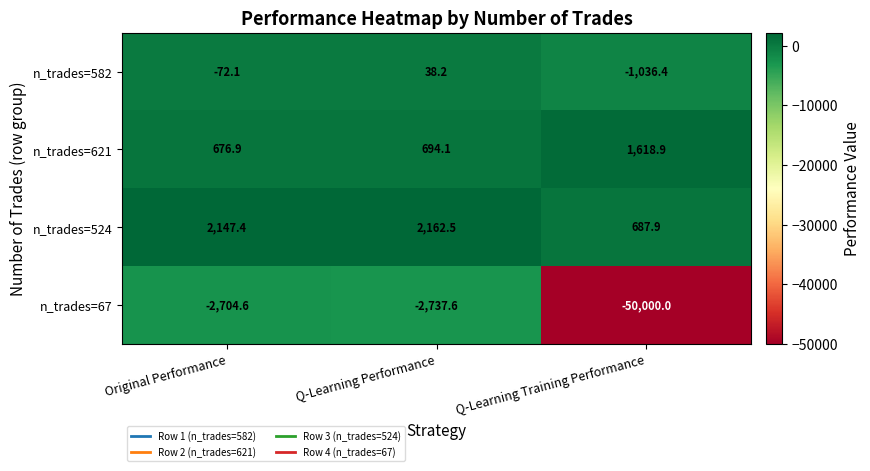

What is the smallest value displayed?

-50000.0